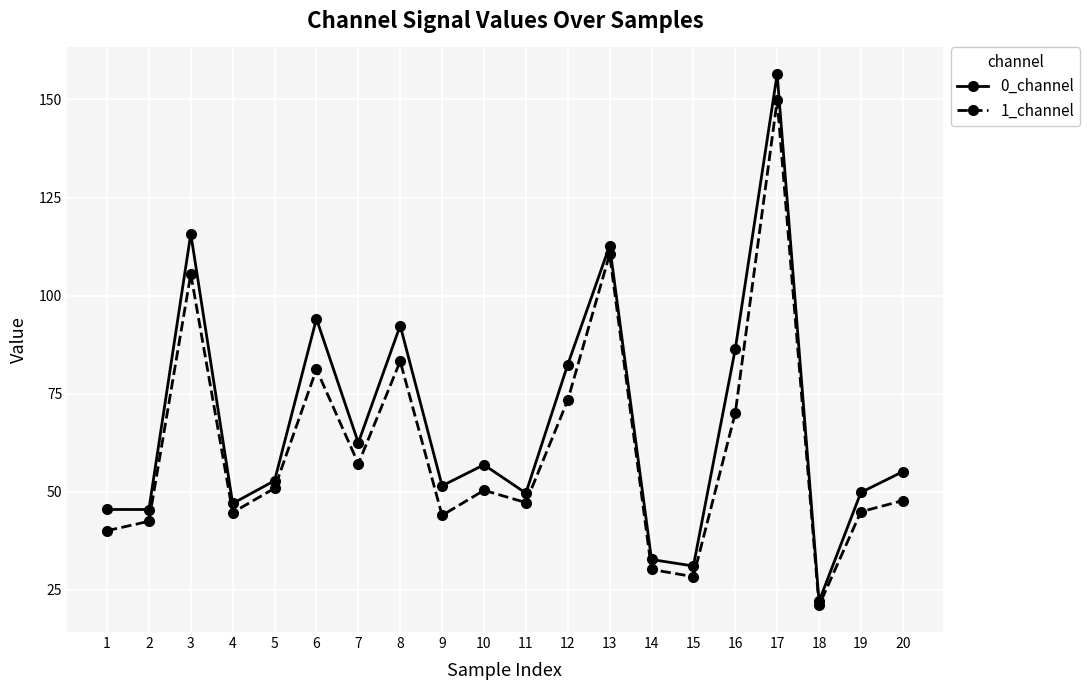

Does the chart display data point markers on the line(s)?

Yes